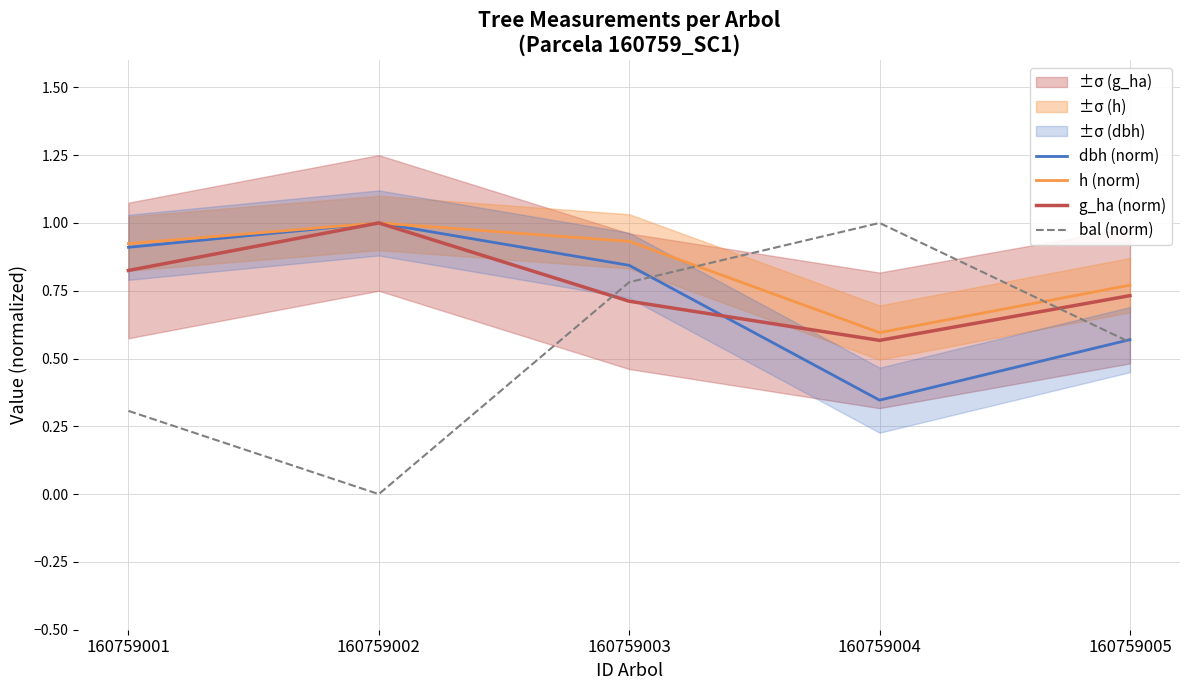

Which series has the widest spread of values?

bal (norm)